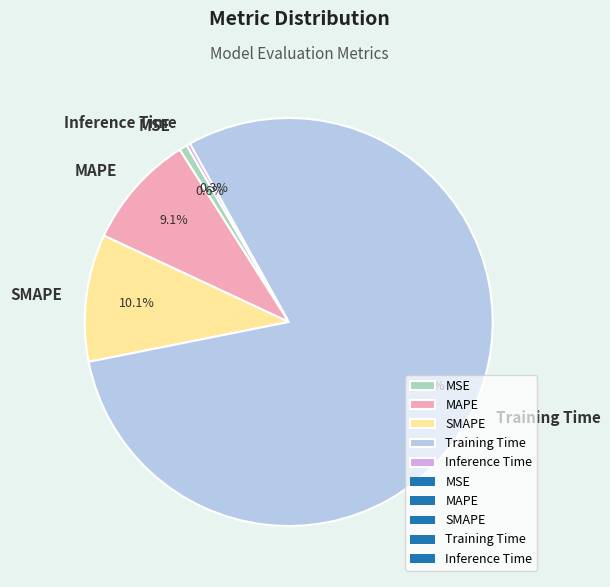

What portion of the pie excludes MSE?

99.4%